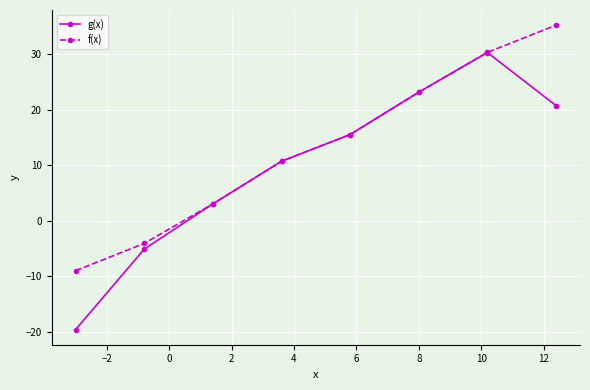

At how many categories does at least one series exceed 12?

4